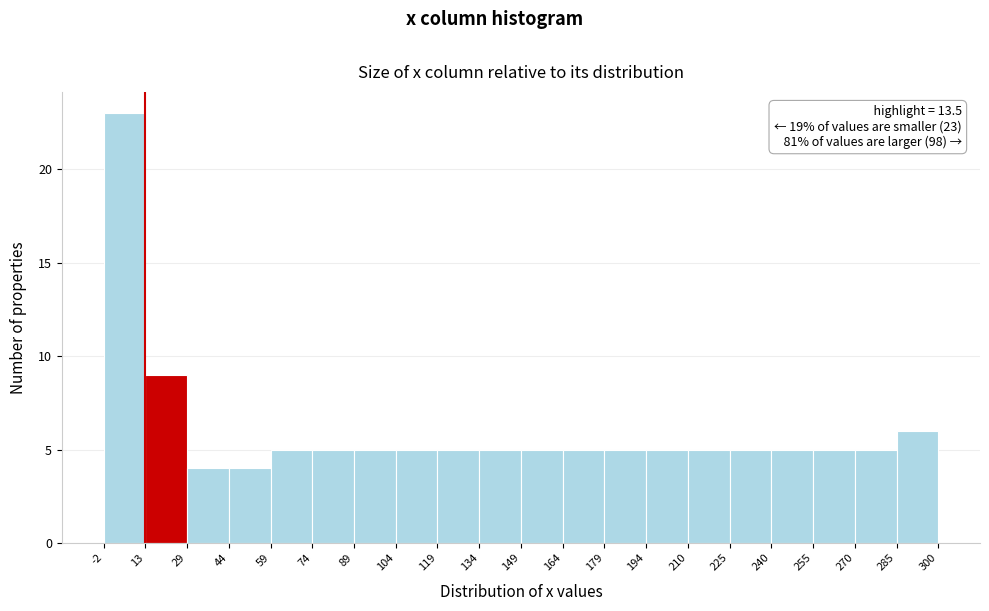

Which range on the x-axis has the tallest bar?

-2 to 13